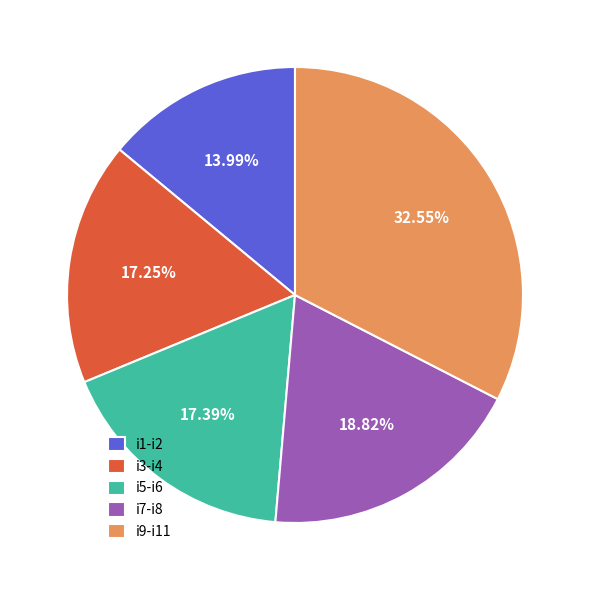

Is i1-i2 the majority of the pie?

No